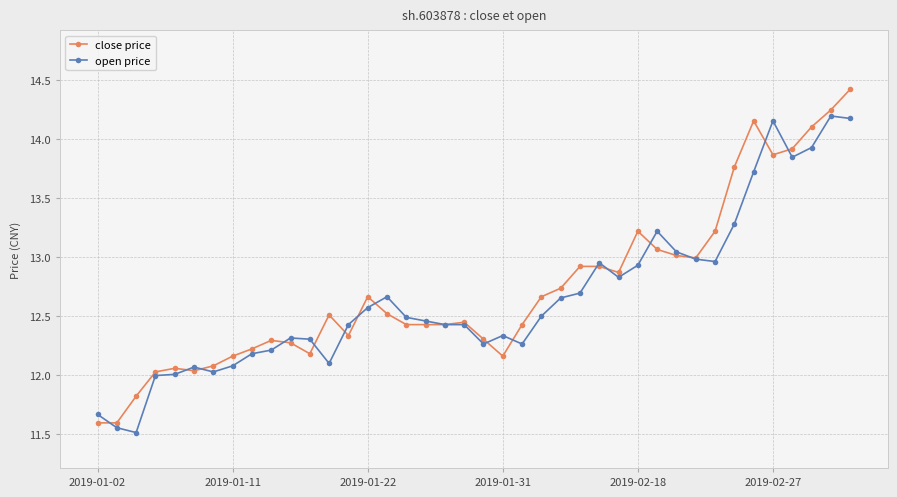

What is the value of the open price point at the 3rd from the left?

11.5